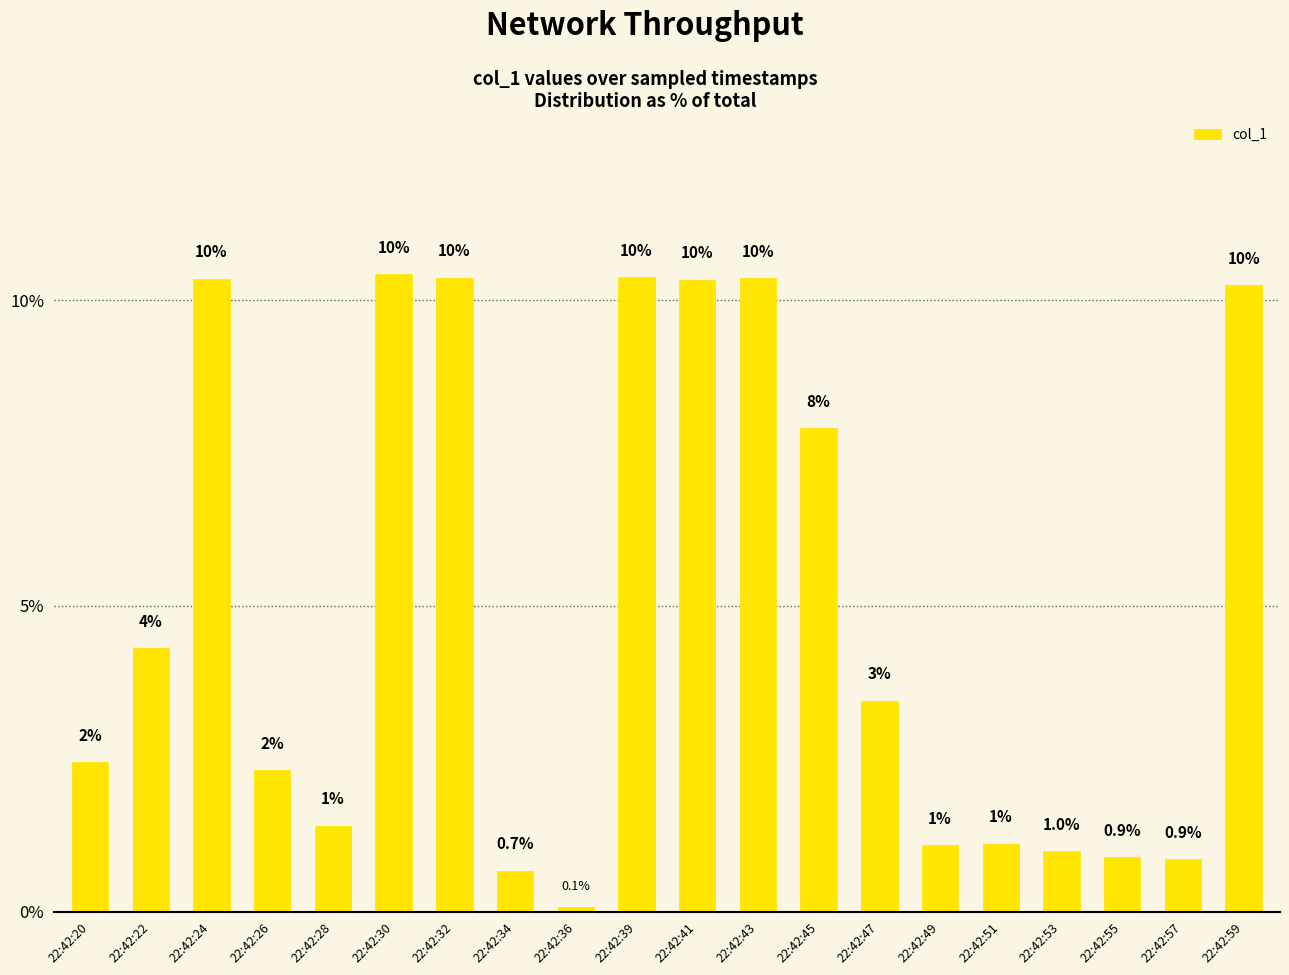

Which category has the highest value across all series?

22:42:30